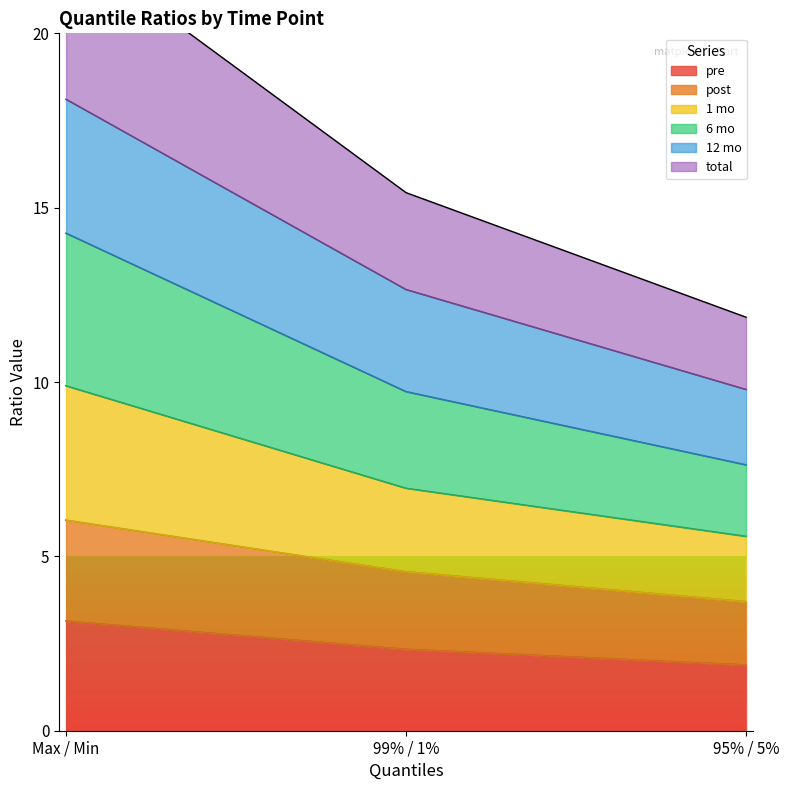

Is it true that pre equals 2.1 at Max / Min?

False